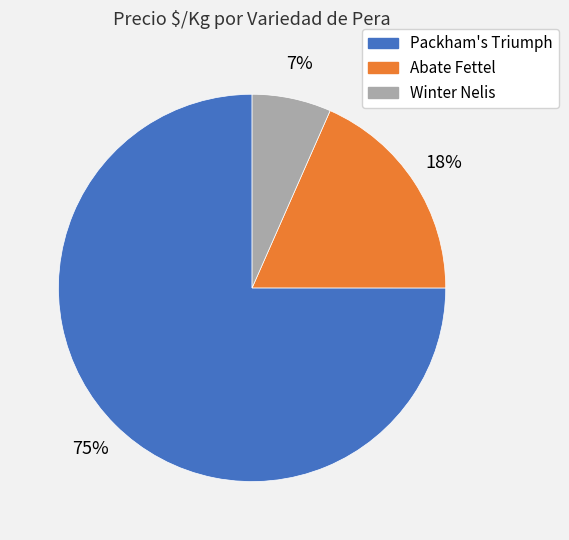

Rank the categories by value from lowest to highest.

Winter Nelis, Abate Fettel, Packham's Triumph